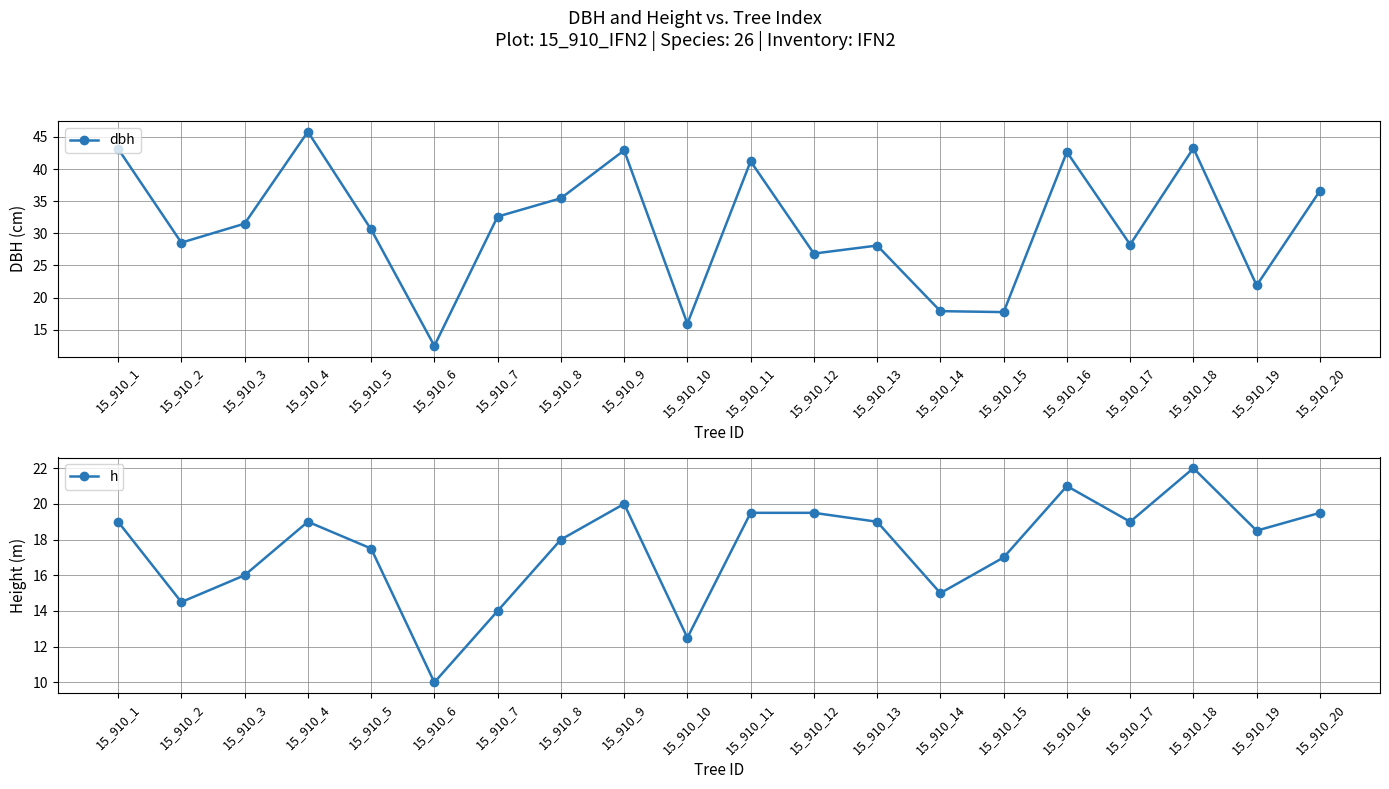

What is the lowest value of the h series?

10.0